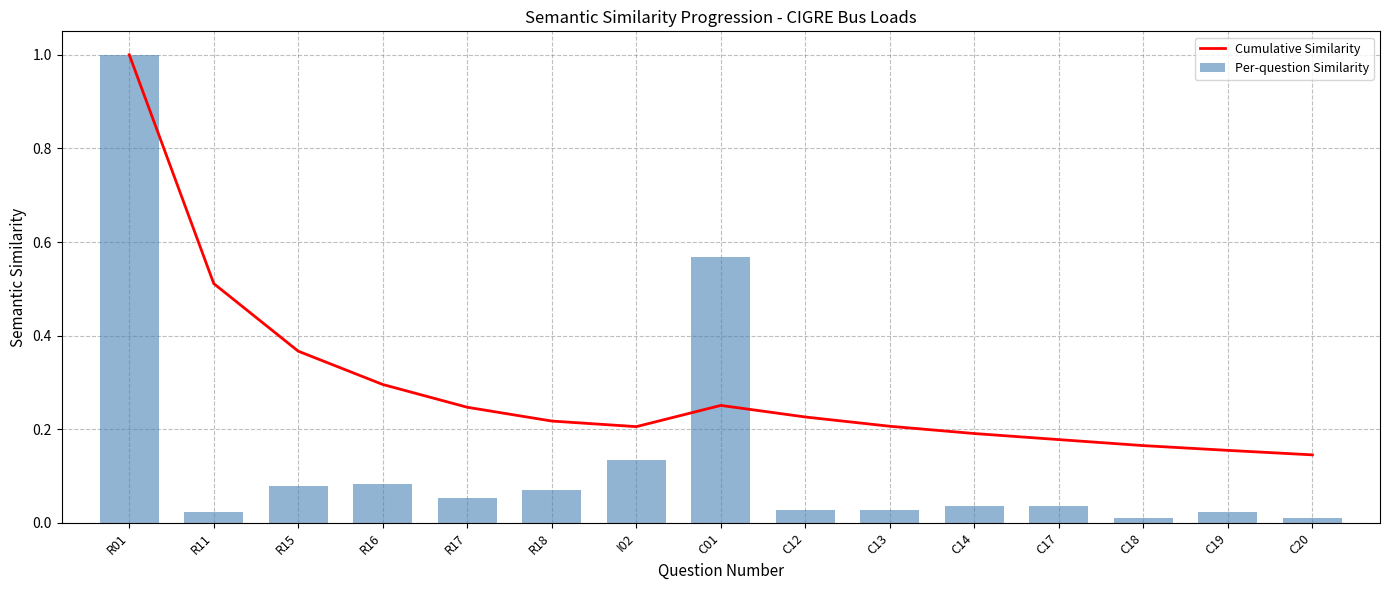

What are all the series names shown in the legend?

Cumulative Similarity, Per-question Similarity